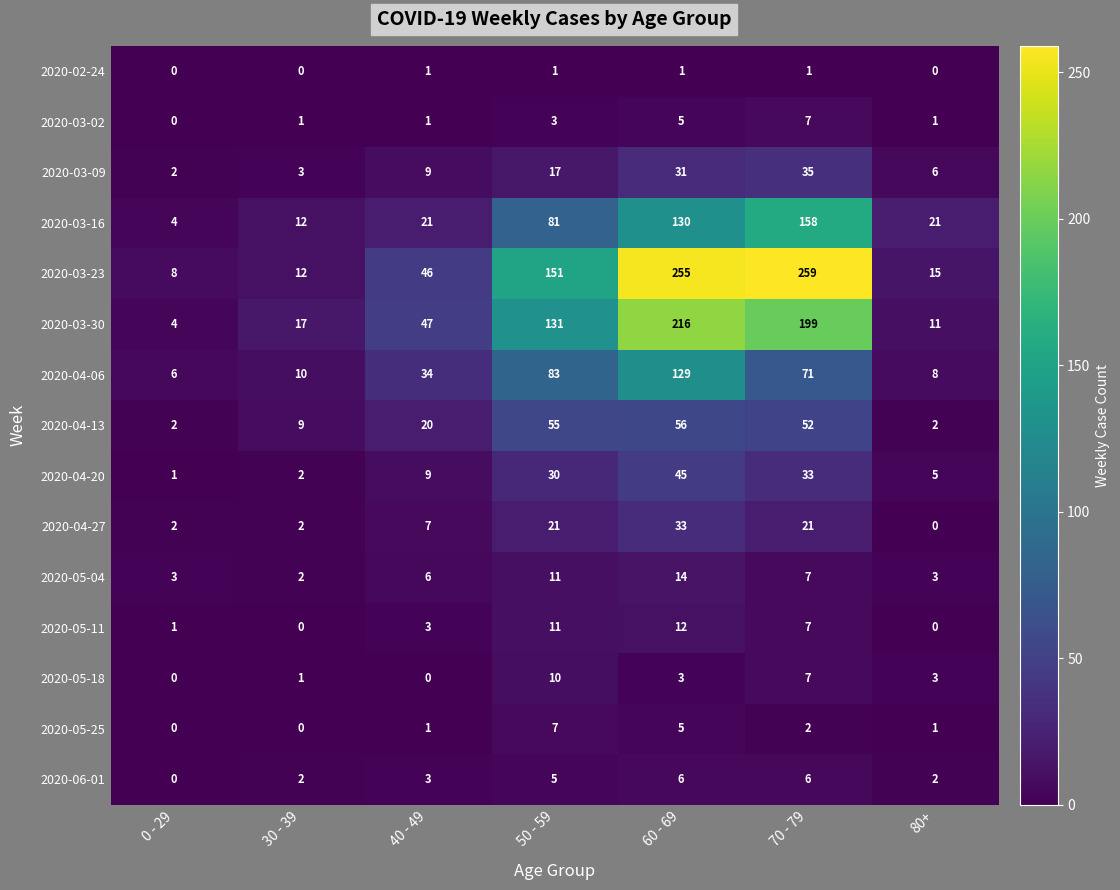

What is the spread (max minus min) of values at 70 - 79?

258